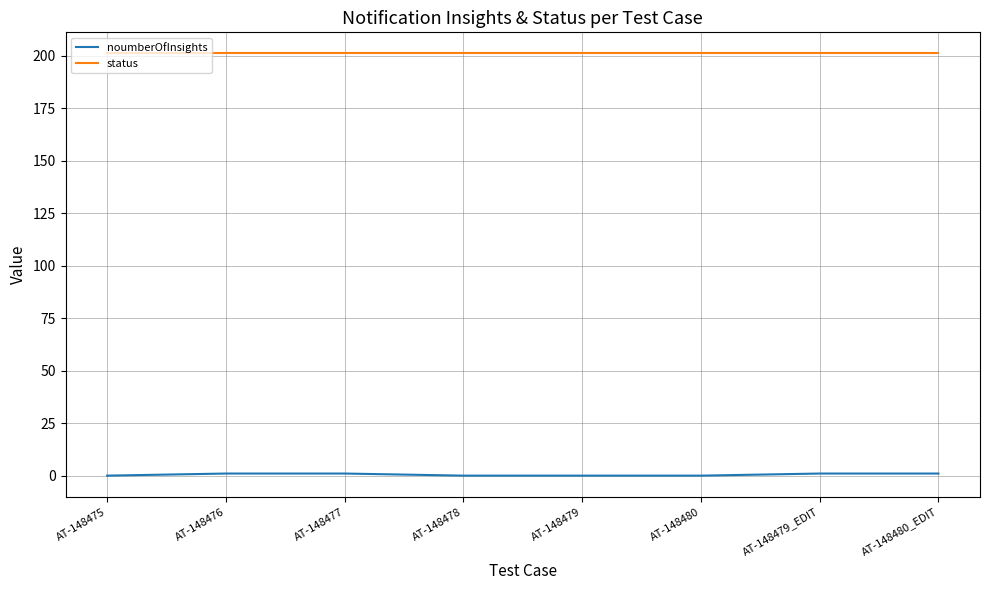

True or false: noumberOfInsights and status intersect in this chart.

False